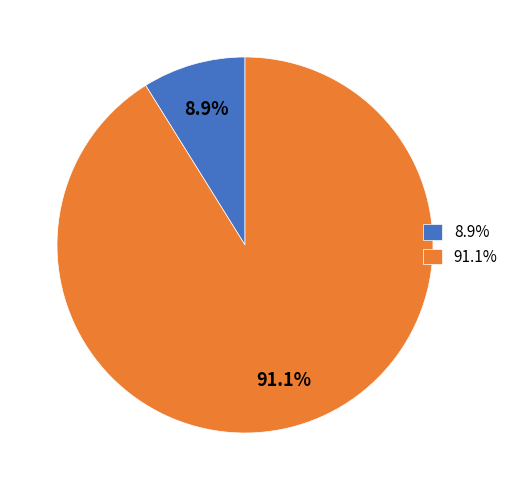

Rank the categories by value from highest to lowest.

91.1%, 8.9%